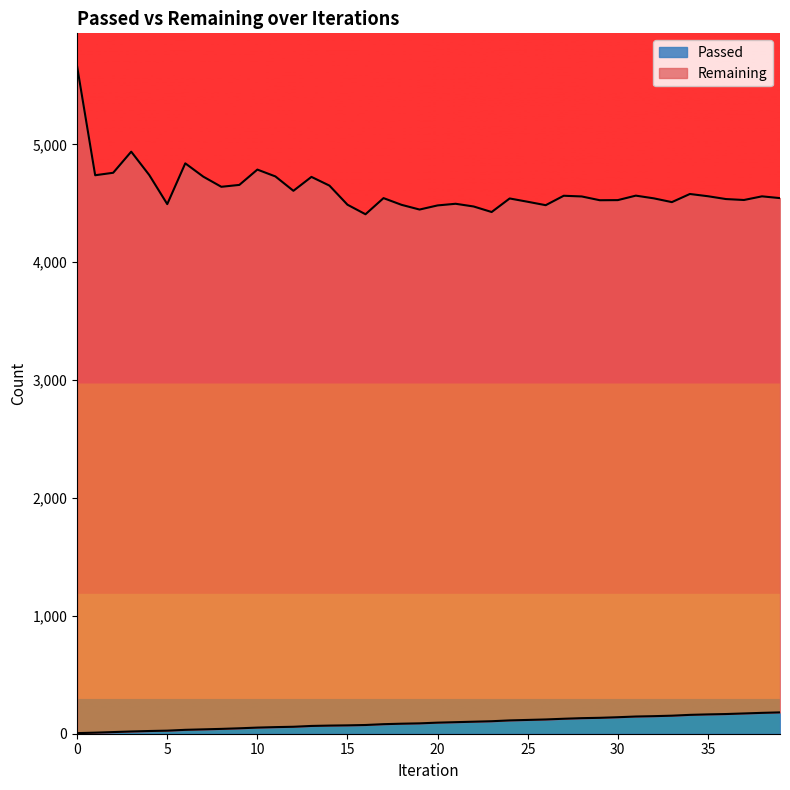

Reading left to right, list all the values displayed in this chart.

Passed: 5	9	14	19	23	26	33	37	41	46	52	56	59	66	69	71	74	81	85	88	94	98	102	106	113	117	121	127	132	135	140	146	149	153	160	164	167	172	177	181
Remaining: 5659	4738	4759	4938	4740	4493	4839	4726	4640	4656	4786	4728	4606	4724	4650	4488	4407	4544	4487	4447	4482	4496	4473	4426	4541	4513	4484	4564	4558	4526	4527	4565	4542	4510	4579	4560	4536	4528	4559	4544